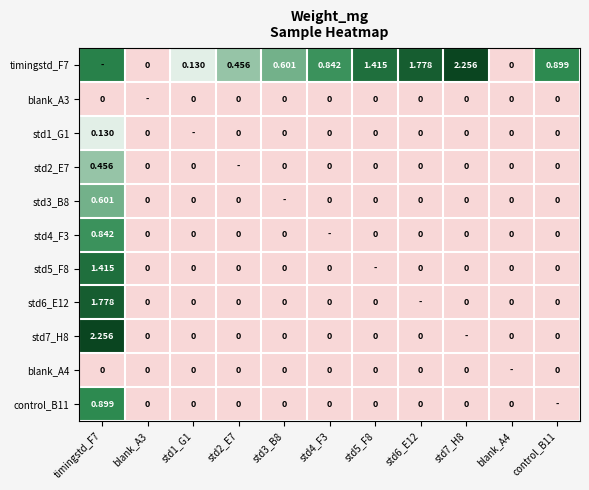

Count the number of data series in this chart.

11